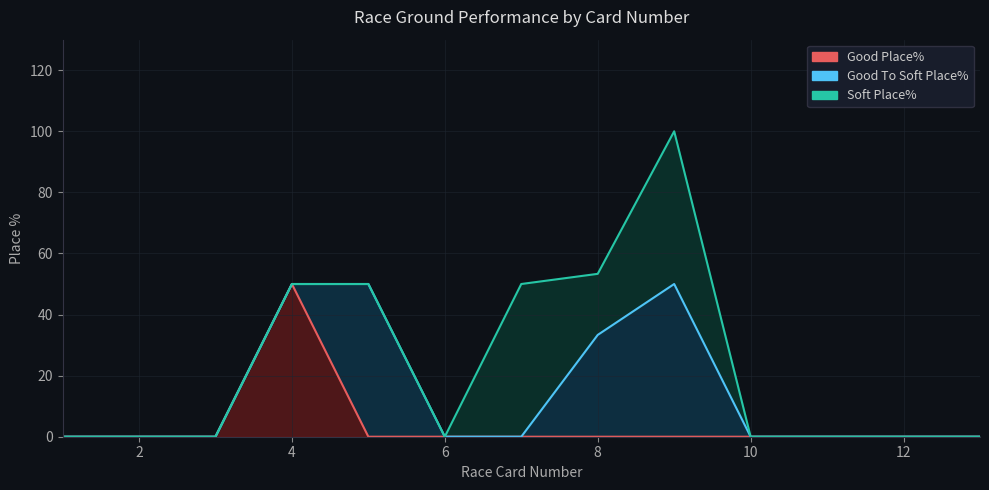

List the series in order of their overall mean, lowest first.

Good Place%, Soft Place%, Good To Soft Place%